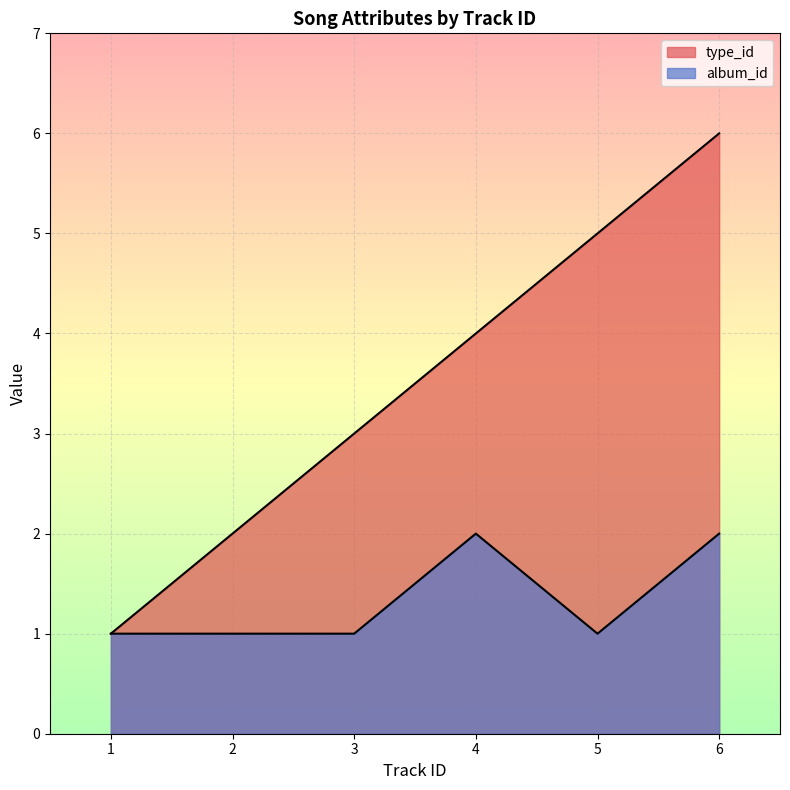

Which series has the largest range (max minus min)?

type_id